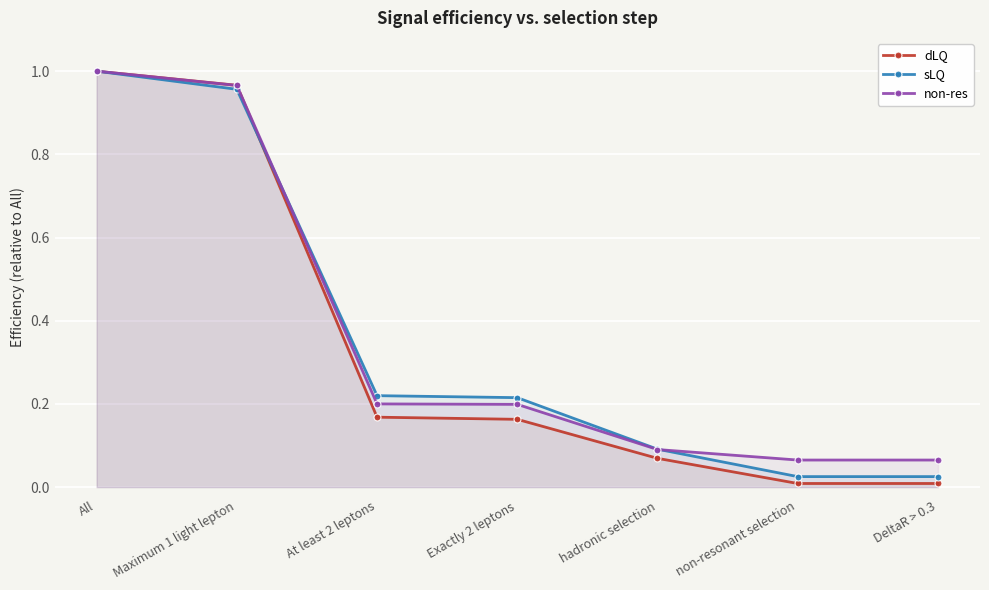

Which series has the largest total across all categories?

non-res